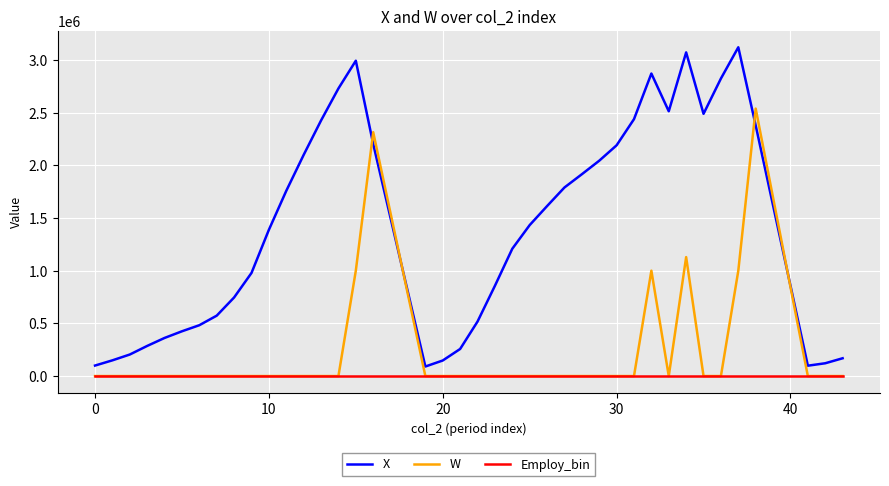

Which series has the largest total across all categories?

X